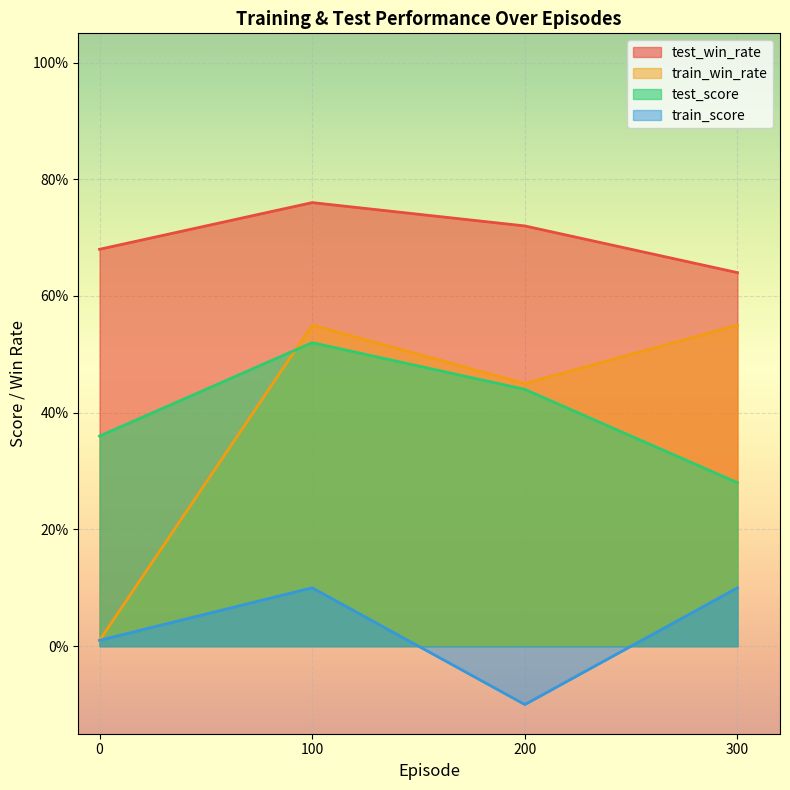

At which category does train_score reach its first local valley?

200